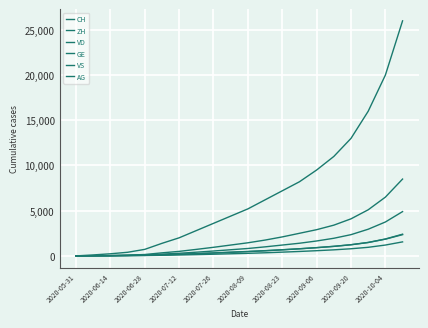

How many series are shown in this chart?

6